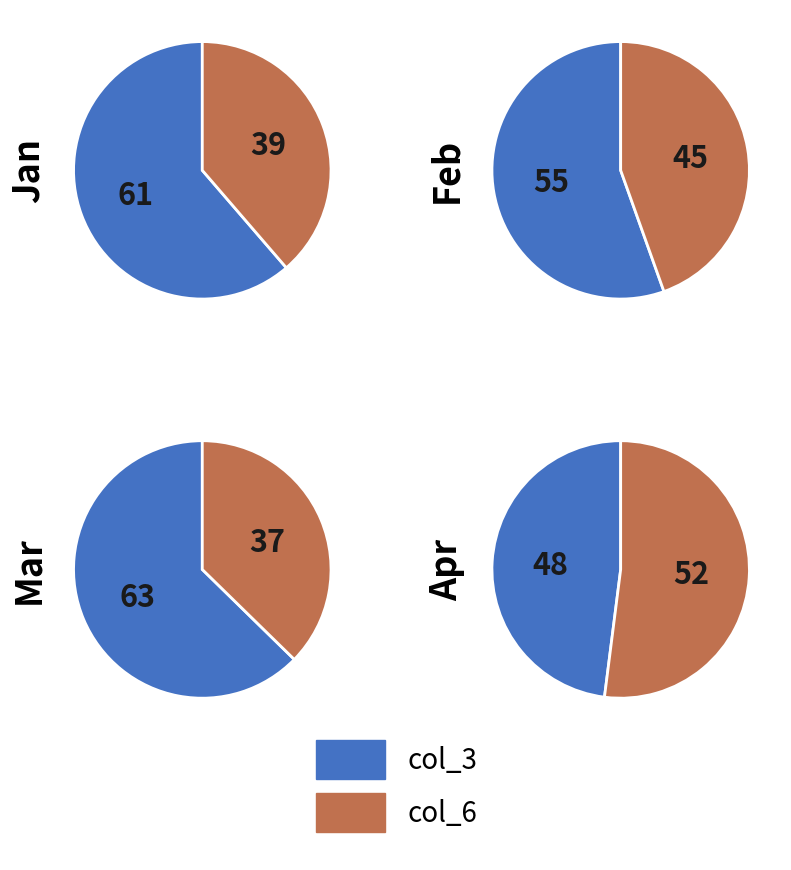

Which slice is the largest?

col_3_sum